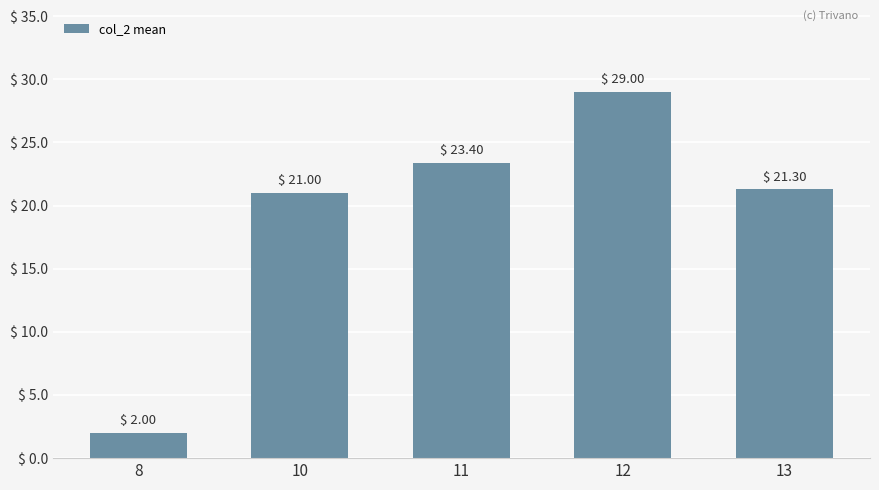

Reading left to right, extract all data points from this chart.

2.0	21.0	23.4	29.0	21.3